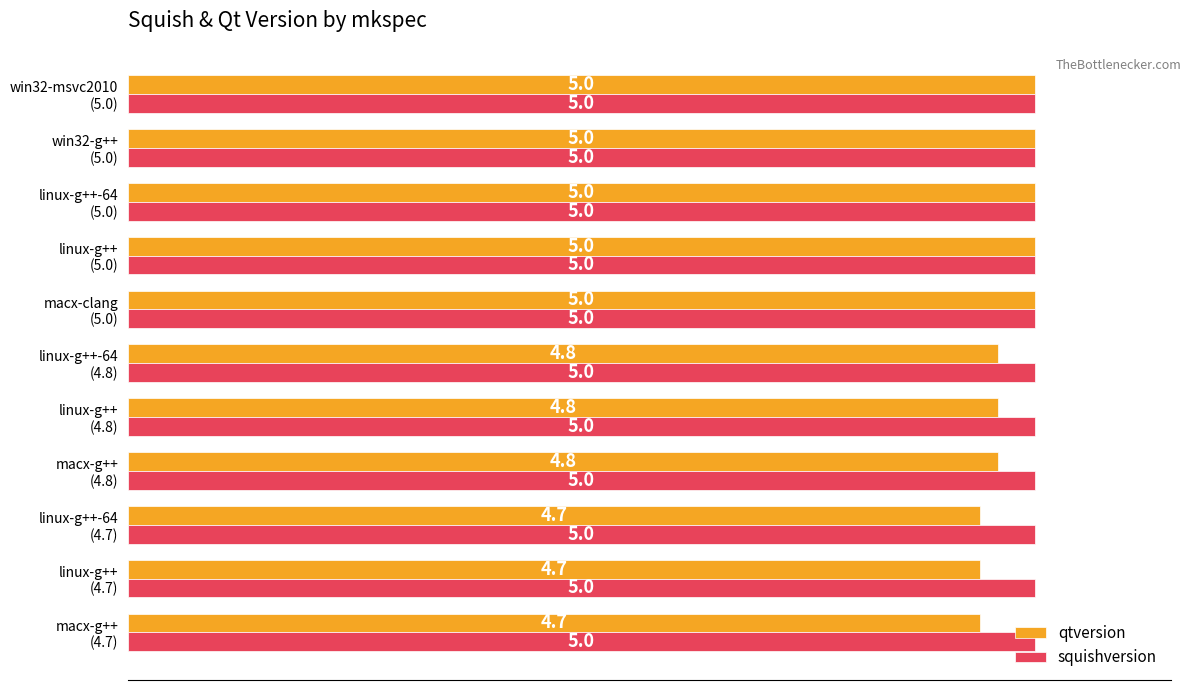

At how many categories does at least one series exceed 4?

11